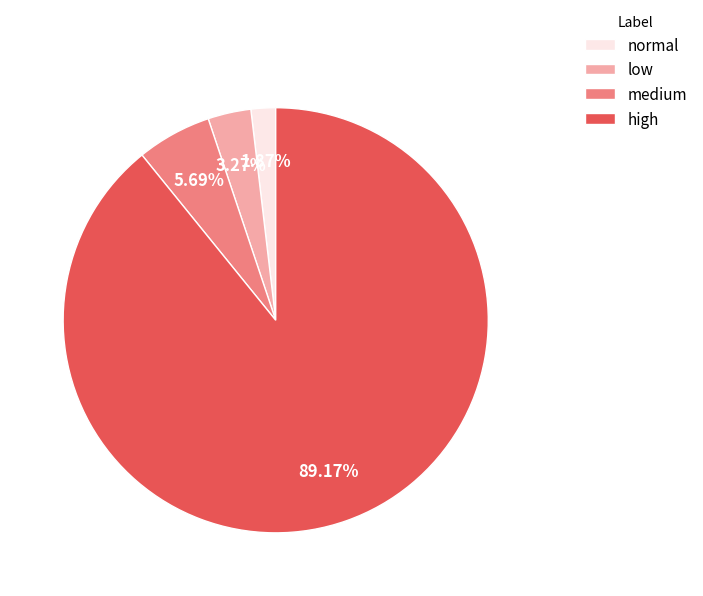

How many segments does this pie chart have?

4